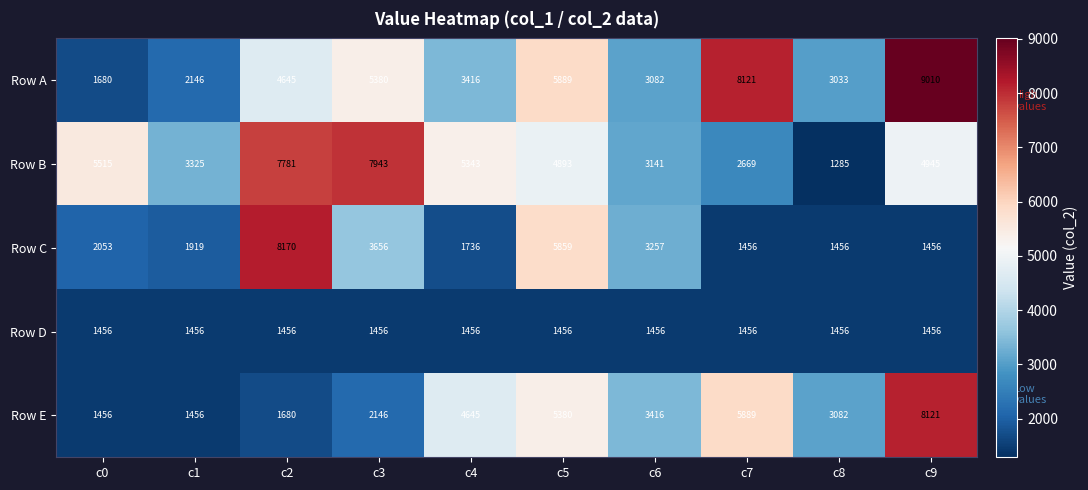

What is the difference between the Row E values at c7 and c4?

1244